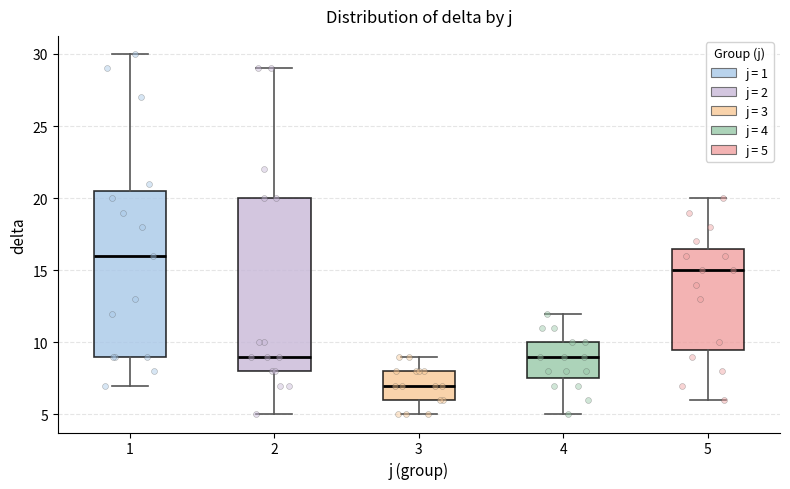

Which box has the highest median line?

1